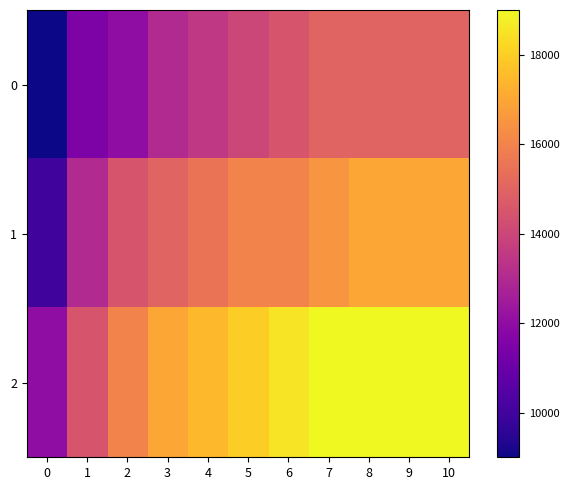

What is the spread (max minus min) of values at 0?

3000